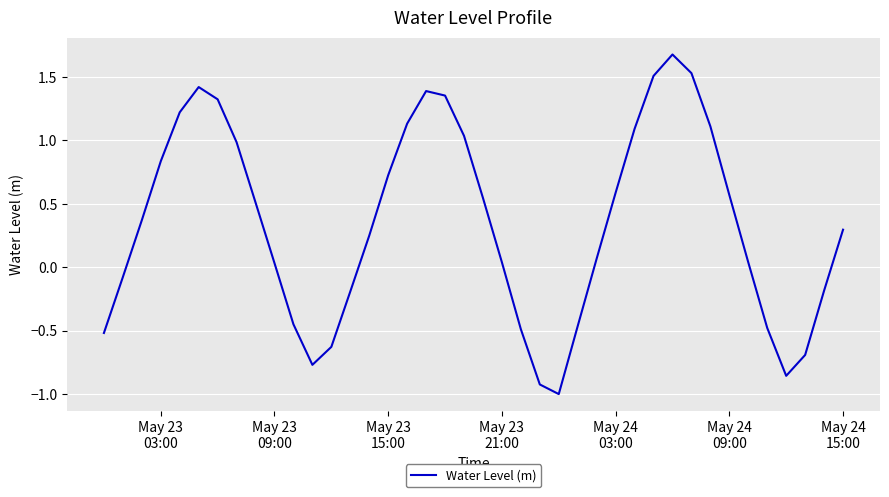

What is the difference between the maximum and minimum values?

2.7